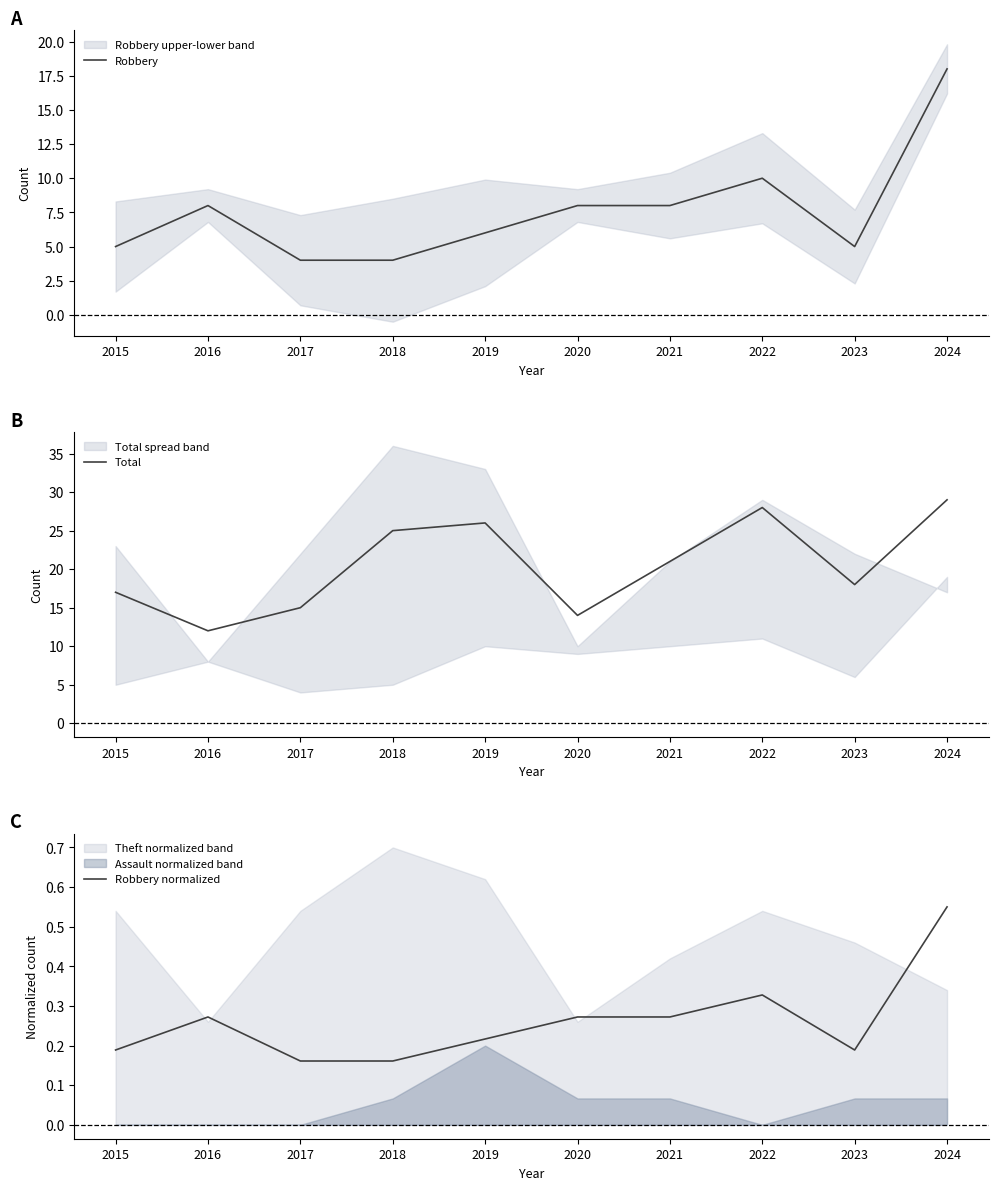

Rank the series by their maximum value, from highest to lowest.

Total, Robbery, Robbery normalized